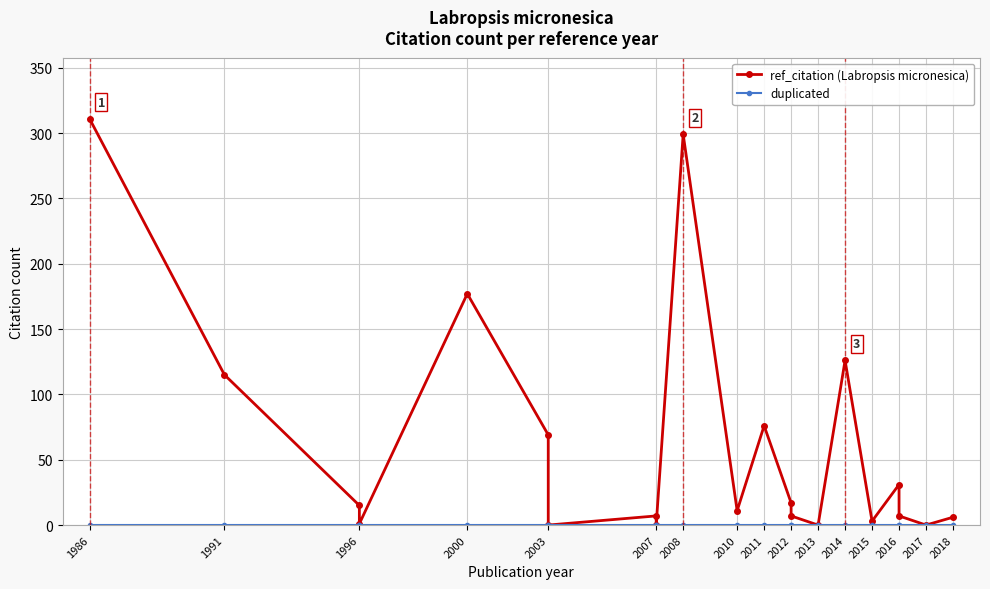

How many series are shown in this chart?

2